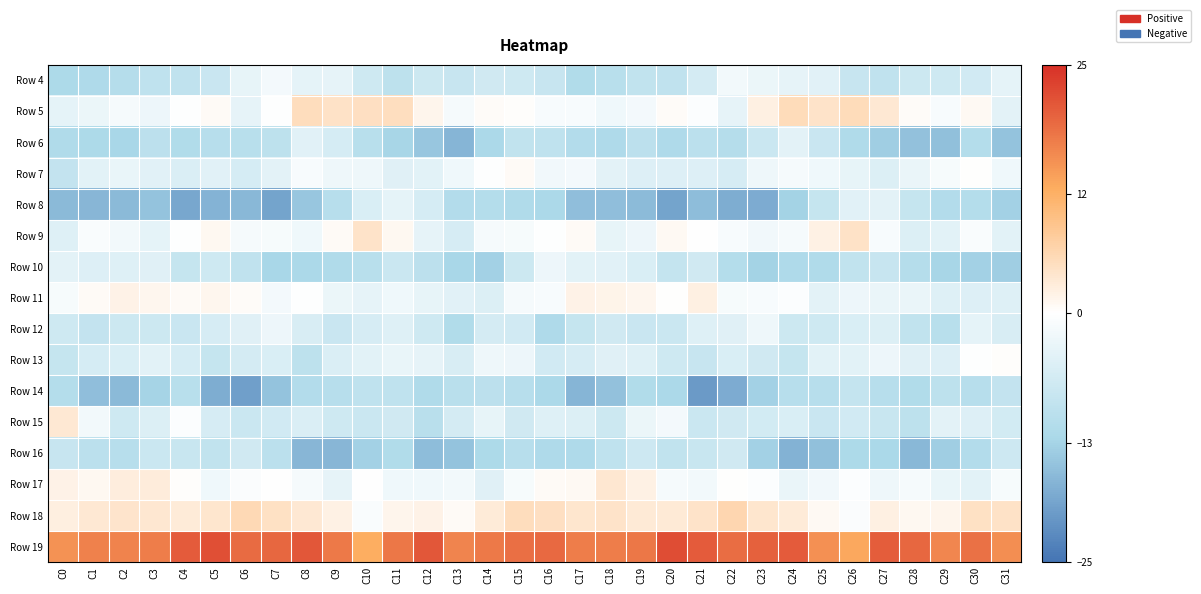

Reading left to right, extract all data points from this chart.

Row 4: C0=-12.0	C1=-11.8	C2=-10.9	C3=-9.4	C4=-9.3	C5=-8.0	C6=-3.3	C7=-1.6	C8=-3.9	C9=-3.6	C10=-7.0	C11=-9.7	C12=-7.4	C13=-8.3	C14=-6.9	C15=-7.1	C16=-8.4	C17=-11.4	C18=-10.5	C19=-9.1	C20=-9.3	C21=-6.3	C22=-1.8	C23=-2.7	C24=-3.6	C25=-4.4	C26=-8.4	C27=-9.2	C28=-7.6	C29=-7.1	C30=-6.7	C31=-3.8
Row 5: C0=-3.9	C1=-2.8	C2=-1.4	C3=-2.6	C4=-0.2	C5=0.8	C6=-3.6	C7=-0.2	C8=5.1	C9=4.4	C10=4.7	C11=5.0	C12=1.6	C13=-1.5	C14=0.4	C15=0.3	C16=-1.1	C17=-1.0	C18=-2.3	C19=-1.7	C20=0.5	C21=-0.6	C22=-3.7	C23=2.3	C24=5.4	C25=4.2	C26=5.4	C27=3.5	C28=0.5	C29=-1.0	C30=0.9	C31=-4.1
Row 6: C0=-11.6	C1=-12.1	C2=-12.6	C3=-9.8	C4=-11.5	C5=-10.6	C6=-10.5	C7=-9.7	C8=-4.4	C9=-6.2	C10=-10.4	C11=-12.7	C12=-14.7	C13=-16.9	C14=-12.1	C15=-9.2	C16=-9.5	C17=-11.2	C18=-11.8	C19=-9.9	C20=-11.9	C21=-10.0	C22=-10.9	C23=-7.7	C24=-3.9	C25=-8.0	C26=-11.5	C27=-13.8	C28=-15.3	C29=-15.6	C30=-11.0	C31=-15.2
Row 7: C0=-8.8	C1=-4.2	C2=-3.2	C3=-4.4	C4=-5.3	C5=-4.4	C6=-6.2	C7=-4.0	C8=-1.1	C9=-2.4	C10=-2.5	C11=-4.7	C12=-4.1	C13=-2.3	C14=-0.2	C15=0.8	C16=-2.0	C17=-1.6	C18=-3.9	C19=-5.0	C20=-5.0	C21=-4.9	C22=-5.9	C23=-2.4	C24=-1.5	C25=-2.2	C26=-3.4	C27=-5.2	C28=-3.1	C29=-1.3	C30=0.1	C31=-2.2
Row 8: C0=-16.4	C1=-16.7	C2=-16.3	C3=-15.1	C4=-18.6	C5=-17.1	C6=-16.6	C7=-19.0	C8=-14.8	C9=-10.6	C10=-5.6	C11=-3.8	C12=-6.1	C13=-11.3	C14=-11.0	C15=-11.7	C16=-12.3	C17=-15.7	C18=-15.7	C19=-16.1	C20=-19.0	C21=-15.9	C22=-17.8	C23=-18.1	C24=-13.3	C25=-8.5	C26=-4.4	C27=-4.0	C28=-8.6	C29=-11.3	C30=-10.9	C31=-13.3
Row 9: C0=-4.9	C1=-0.9	C2=-1.8	C3=-3.8	C4=-0.4	C5=1.0	C6=-1.4	C7=-1.2	C8=-2.2	C9=0.8	C10=4.2	C11=1.1	C12=-3.7	C13=-5.9	C14=-1.4	C15=-1.3	C16=-0.2	C17=0.7	C18=-3.5	C19=-2.6	C20=0.9	C21=-0.2	C22=-1.0	C23=-2.0	C24=-1.4	C25=2.1	C26=4.4	C27=-1.2	C28=-5.3	C29=-4.1	C30=-0.9	C31=-4.1
Row 10: C0=-4.0	C1=-5.0	C2=-4.7	C3=-4.7	C4=-8.4	C5=-7.1	C6=-9.4	C7=-12.6	C8=-12.3	C9=-11.7	C10=-10.4	C11=-7.8	C12=-9.9	C13=-12.6	C14=-13.4	C15=-7.5	C16=-2.6	C17=-4.3	C18=-4.5	C19=-5.7	C20=-8.7	C21=-6.8	C22=-10.9	C23=-13.1	C24=-11.8	C25=-11.6	C26=-9.0	C27=-8.2	C28=-10.9	C29=-12.9	C30=-13.4	C31=-13.9
Row 11: C0=-1.2	C1=0.6	C2=1.9	C3=1.3	C4=0.7	C5=1.3	C6=0.5	C7=-1.7	C8=-0.2	C9=-2.8	C10=-3.6	C11=-2.3	C12=-3.3	C13=-4.3	C14=-5.2	C15=-1.5	C16=-1.0	C17=1.9	C18=1.6	C19=1.3	C20=0.2	C21=2.2	C22=-1.2	C23=-1.1	C24=-0.6	C25=-4.0	C26=-2.7	C27=-3.1	C28=-3.0	C29=-4.9	C30=-5.0	C31=-4.8
Row 12: C0=-7.1	C1=-9.0	C2=-7.6	C3=-7.5	C4=-7.9	C5=-5.9	C6=-4.5	C7=-2.7	C8=-5.7	C9=-7.9	C10=-6.0	C11=-4.9	C12=-7.2	C13=-11.5	C14=-6.3	C15=-6.7	C16=-11.7	C17=-8.5	C18=-6.9	C19=-7.9	C20=-7.7	C21=-4.7	C22=-4.6	C23=-2.4	C24=-7.4	C25=-7.1	C26=-5.5	C27=-5.2	C28=-9.1	C29=-10.5	C30=-3.7	C31=-5.7
Row 13: C0=-8.4	C1=-6.2	C2=-5.6	C3=-4.2	C4=-6.1	C5=-8.5	C6=-6.4	C7=-5.5	C8=-9.6	C9=-5.4	C10=-4.2	C11=-3.3	C12=-3.5	C13=-5.7	C14=-2.4	C15=-2.7	C16=-6.8	C17=-6.0	C18=-4.6	C19=-4.8	C20=-7.1	C21=-8.3	C22=-5.6	C23=-7.0	C24=-8.5	C25=-4.2	C26=-4.3	C27=-2.7	C28=-4.7	C29=-5.0	C30=-0.3	C31=0.2
Row 14: C0=-11.1	C1=-15.6	C2=-16.4	C3=-13.0	C4=-10.5	C5=-18.0	C6=-19.6	C7=-15.2	C8=-11.3	C9=-10.7	C10=-9.6	C11=-9.4	C12=-11.7	C13=-10.3	C14=-9.9	C15=-10.6	C16=-12.2	C17=-16.9	C18=-15.3	C19=-11.4	C20=-12.3	C21=-20.2	C22=-18.0	C23=-13.4	C24=-10.6	C25=-10.7	C26=-8.8	C27=-10.6	C28=-11.4	C29=-9.7	C30=-10.7	C31=-8.9
Row 15: C0=3.4	C1=-1.8	C2=-7.2	C3=-5.1	C4=-0.6	C5=-6.0	C6=-7.7	C7=-6.7	C8=-5.4	C9=-7.2	C10=-7.7	C11=-7.0	C12=-10.2	C13=-6.4	C14=-3.4	C15=-6.9	C16=-4.8	C17=-5.2	C18=-7.6	C19=-2.8	C20=-1.7	C21=-7.7	C22=-6.9	C23=-6.6	C24=-5.6	C25=-7.9	C26=-6.8	C27=-8.2	C28=-9.6	C29=-4.1	C30=-5.0	C31=-6.5
Row 16: C0=-8.4	C1=-10.1	C2=-10.6	C3=-7.7	C4=-8.1	C5=-9.0	C6=-7.0	C7=-10.0	C8=-16.7	C9=-16.8	C10=-13.3	C11=-11.3	C12=-16.0	C13=-15.1	C14=-12.1	C15=-10.7	C16=-11.8	C17=-11.8	C18=-9.5	C19=-7.3	C20=-9.0	C21=-8.2	C22=-7.0	C23=-13.3	C24=-17.3	C25=-15.4	C26=-12.0	C27=-12.5	C28=-16.5	C29=-13.8	C30=-11.1	C31=-7.3
Row 17: C0=1.9	C1=1.0	C2=2.7	C3=2.8	C4=0.2	C5=-2.3	C6=-0.7	C7=-0.2	C8=-1.5	C9=-3.5	C10=-0.2	C11=-2.2	C12=-2.2	C13=-1.9	C14=-4.6	C15=-1.4	C16=0.8	C17=0.9	C18=3.5	C19=2.0	C20=-1.4	C21=-1.9	C22=0.0	C23=-0.4	C24=-3.0	C25=-2.1	C26=-0.6	C27=-2.5	C28=-1.4	C29=-3.2	C30=-4.1	C31=-1.2
Row 18: C0=2.5	C1=3.3	C2=3.9	C3=3.5	C4=3.1	C5=3.7	C6=5.7	C7=4.6	C8=3.5	C9=2.0	C10=-0.9	C11=1.4	C12=1.8	C13=0.8	C14=3.1	C15=5.1	C16=4.8	C17=3.8	C18=4.1	C19=3.3	C20=3.3	C21=4.2	C22=6.1	C23=3.8	C24=3.1	C25=0.8	C26=-0.7	C27=2.3	C28=1.1	C29=1.4	C30=4.5	C31=4.4
Row 19: C0=15.2	C1=16.8	C2=16.7	C3=17.3	C4=20.6	C5=21.7	C6=19.0	C7=19.4	C8=20.9	C9=17.7	C10=12.4	C11=17.9	C12=21.0	C13=16.5	C14=17.7	C15=18.6	C16=19.1	C17=17.3	C18=17.2	C19=17.9	C20=21.9	C21=20.7	C22=18.8	C23=20.0	C24=20.5	C25=15.2	C26=13.1	C27=20.4	C28=19.5	C29=16.4	C30=18.5	C31=15.4